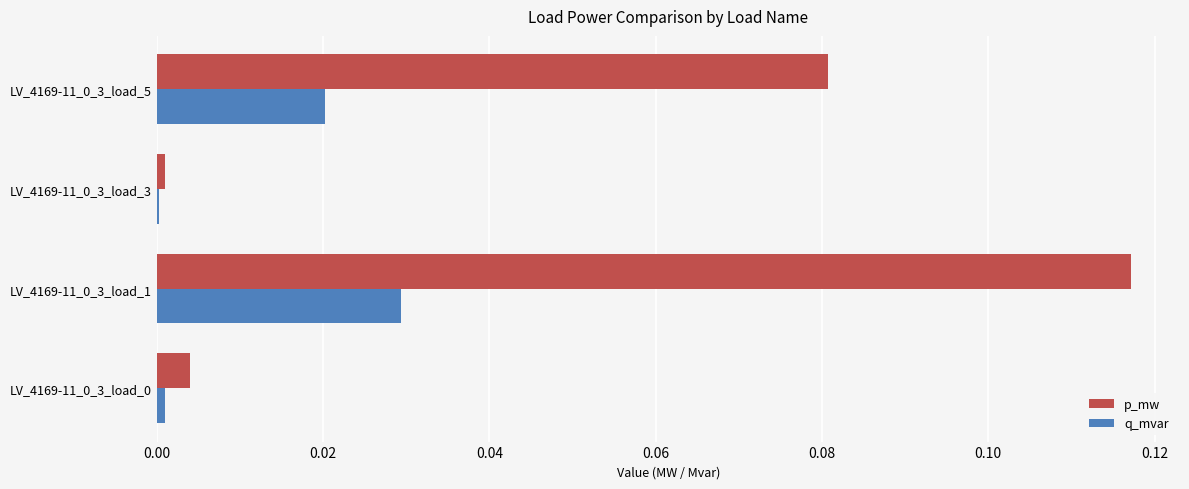

True or false: q_mvar has a value of 0.0 at LV_4169-11_0_3_load_1.

True